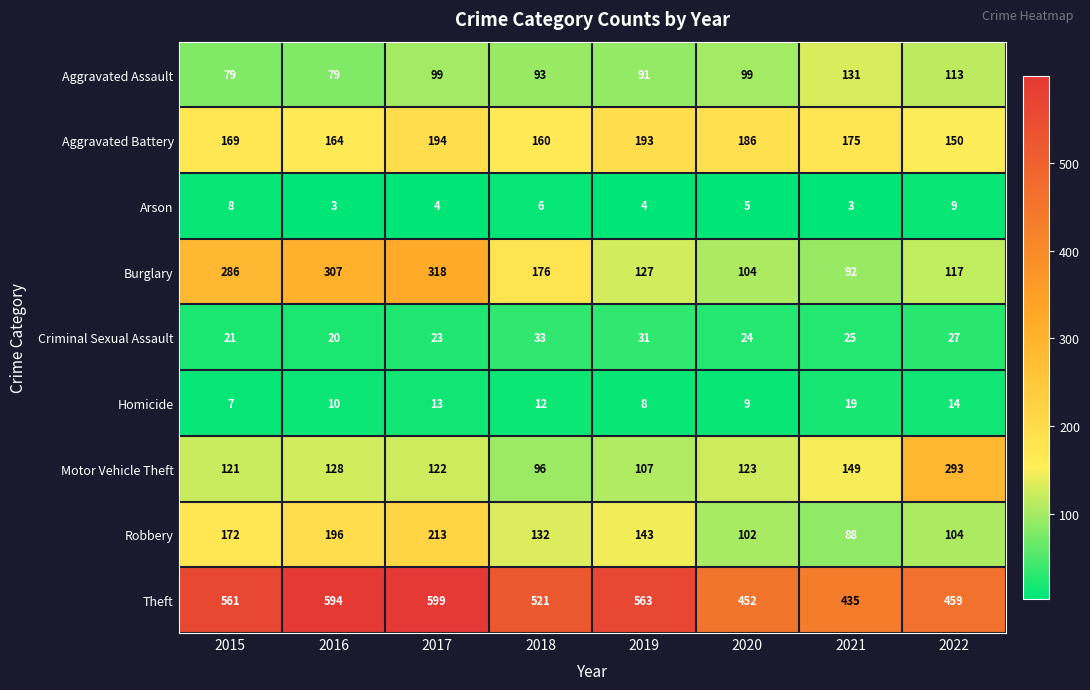

Is it true that Motor Vehicle Theft equals 198 at 2015?

False